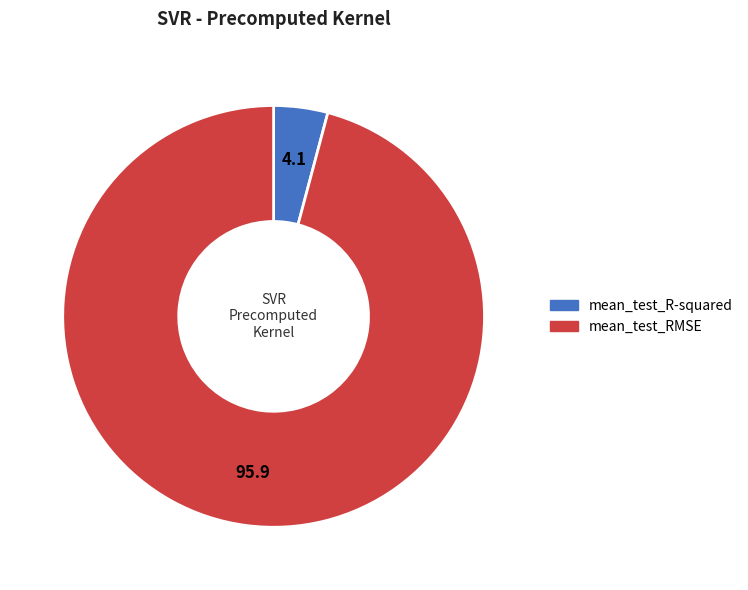

Which category has the biggest portion of the pie?

mean_test_RMSE